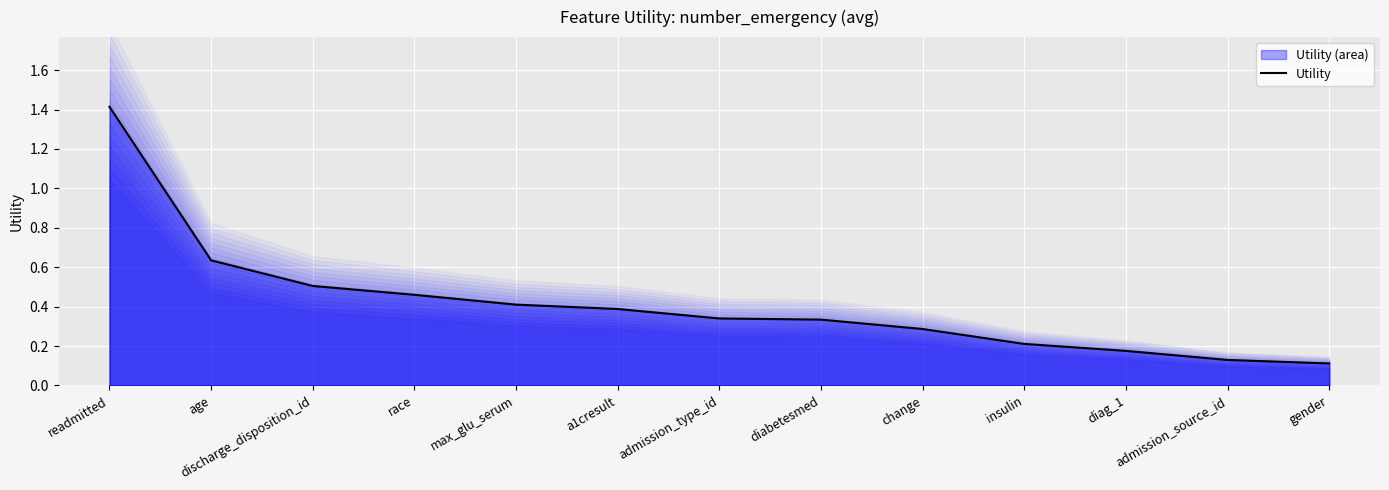

What is the sum of all values?

5.4